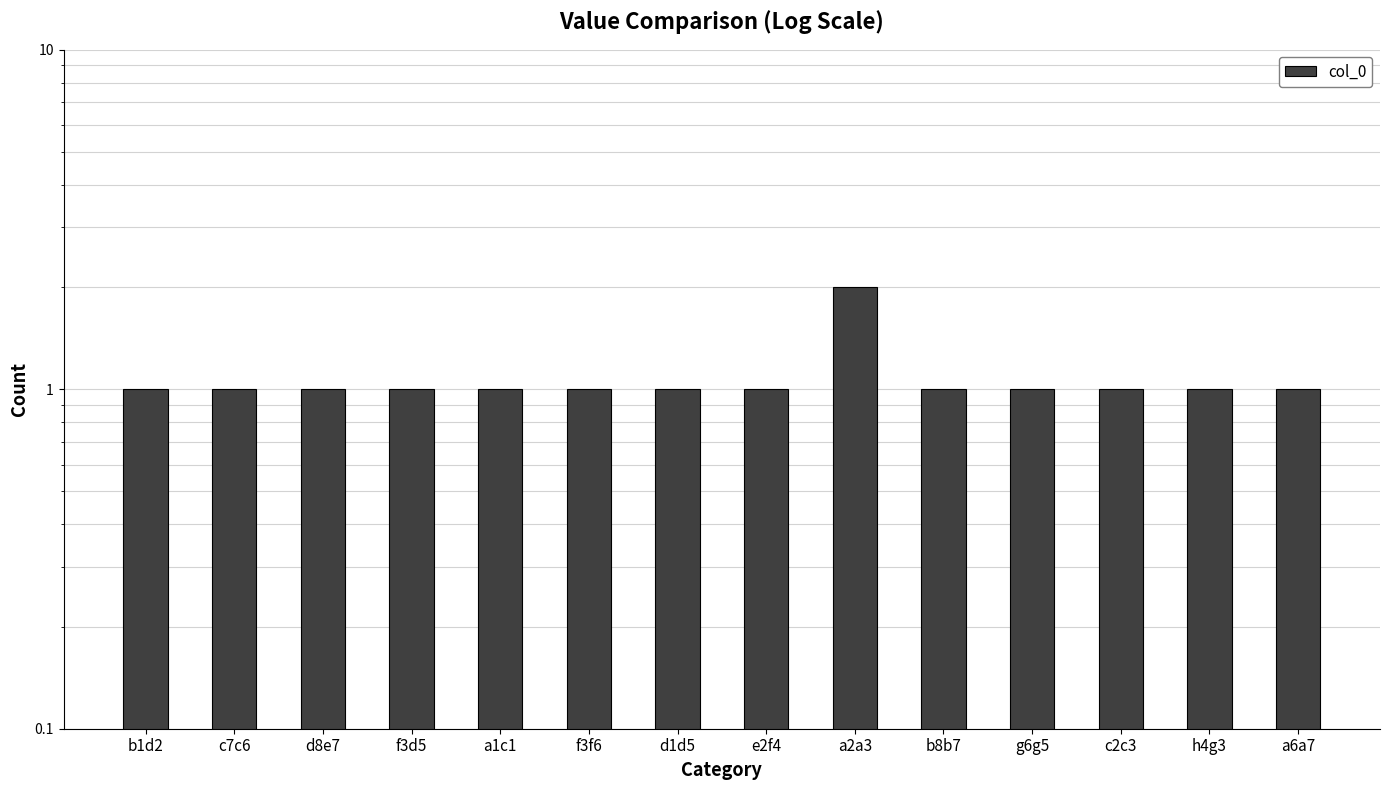

Rank the categories by value from highest to lowest.

a2a3, b1d2, c7c6, d8e7, f3d5, a1c1, f3f6, d1d5, e2f4, b8b7, g6g5, c2c3, h4g3, a6a7